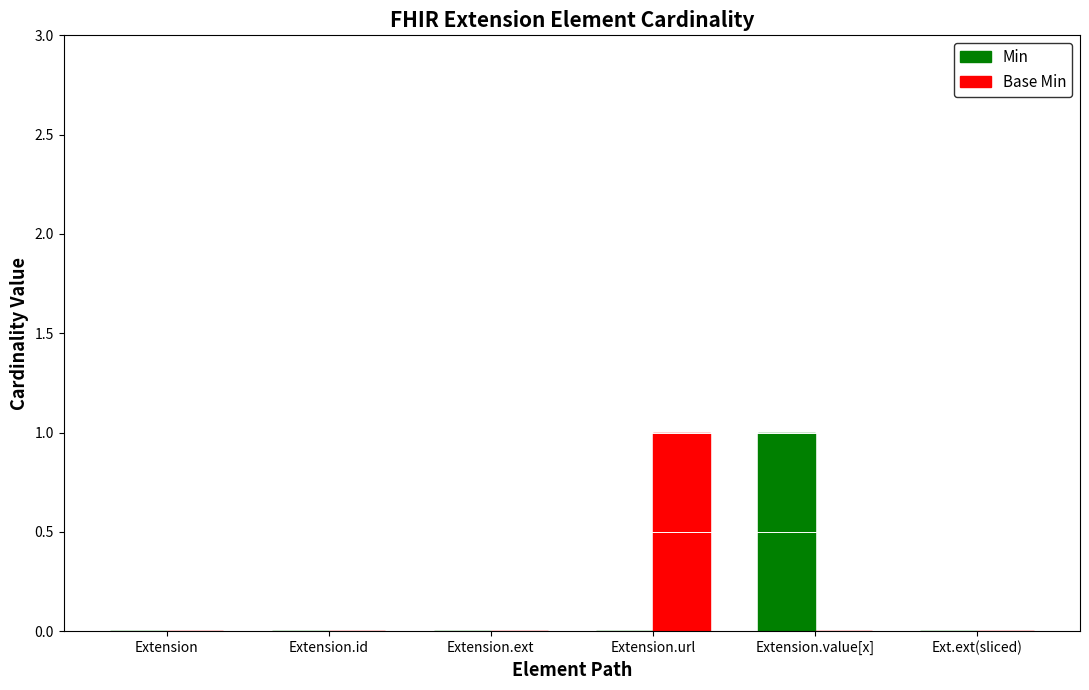

How many series are shown in this chart?

2